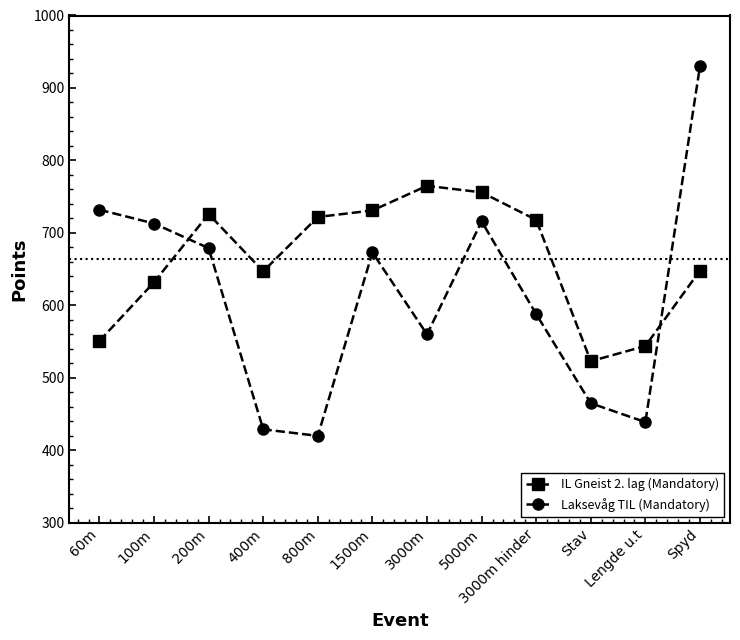

Is the value of IL Gneist 2. lag (Mandatory) at Stav greater than the value of Laksevåg TIL (Mandatory) at 3000m?

No